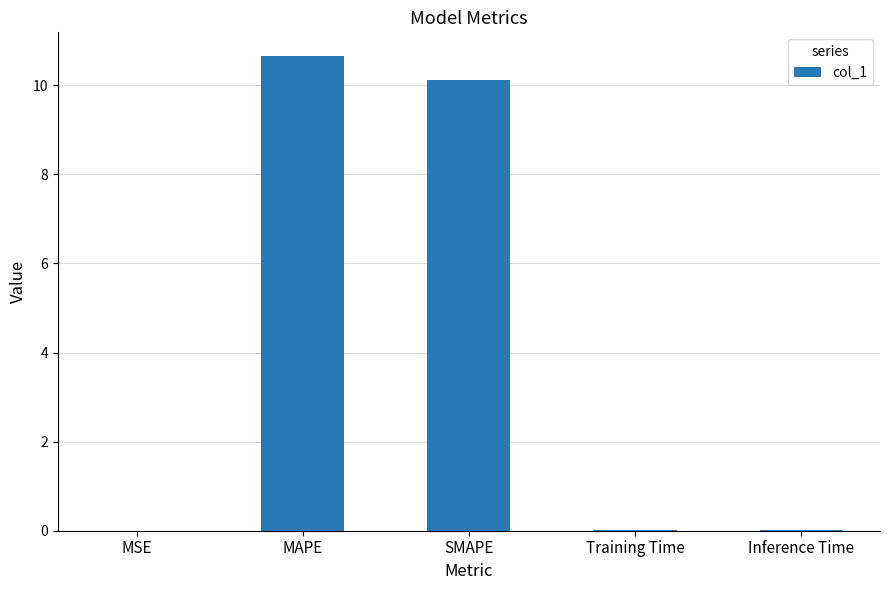

Approximately how many times larger is the value at MAPE compared to SMAPE?

1.1